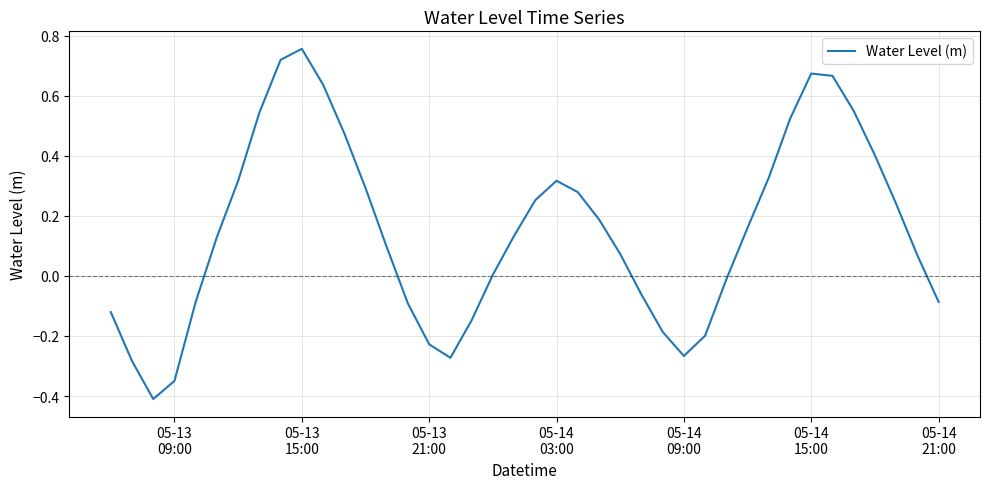

What is the smallest value displayed?

-0.4